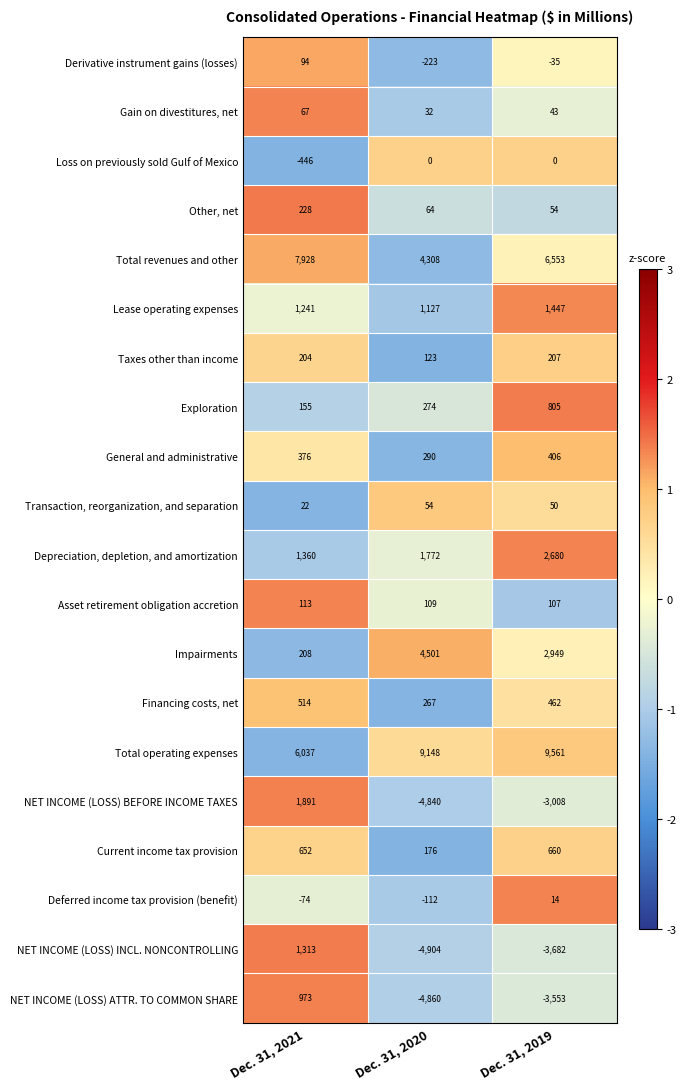

The value of Derivative instrument gains (losses) at Dec. 31, 2020 is -223. True or false?

True